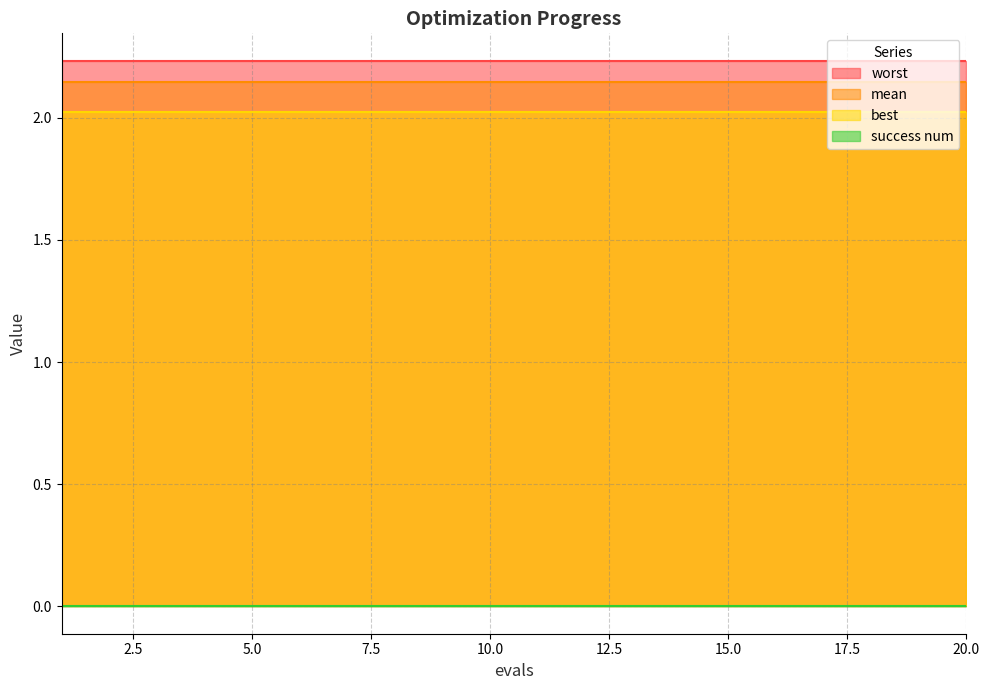

True or false: success num and mean cross at least once.

False